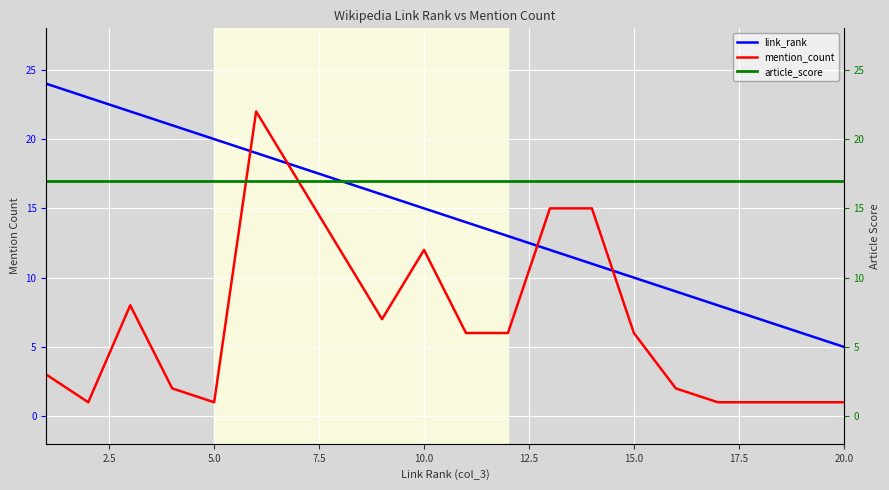

At how many categories does at least one series exceed 7?

20